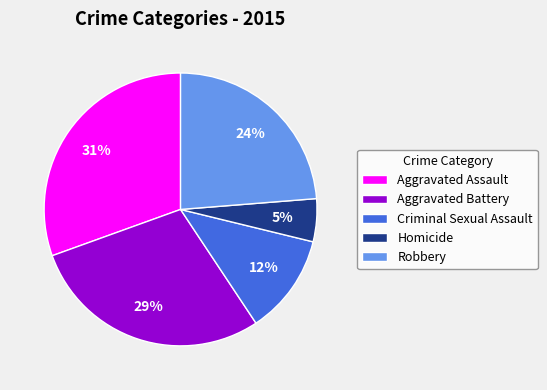

True or false: Aggravated Battery accounts for 41% of the total.

False